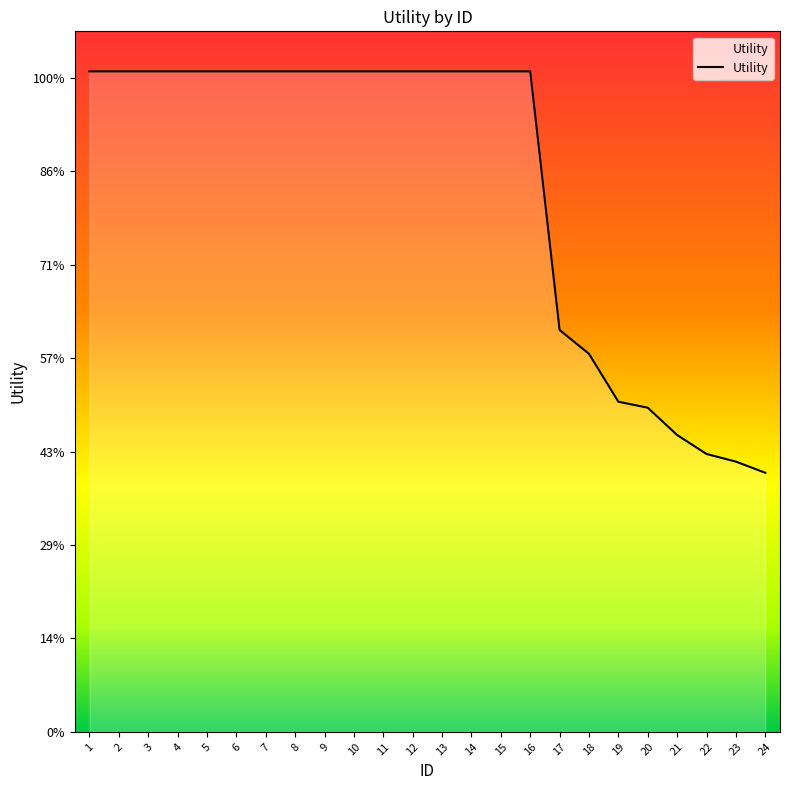

Does the chart have visible grid lines?

No